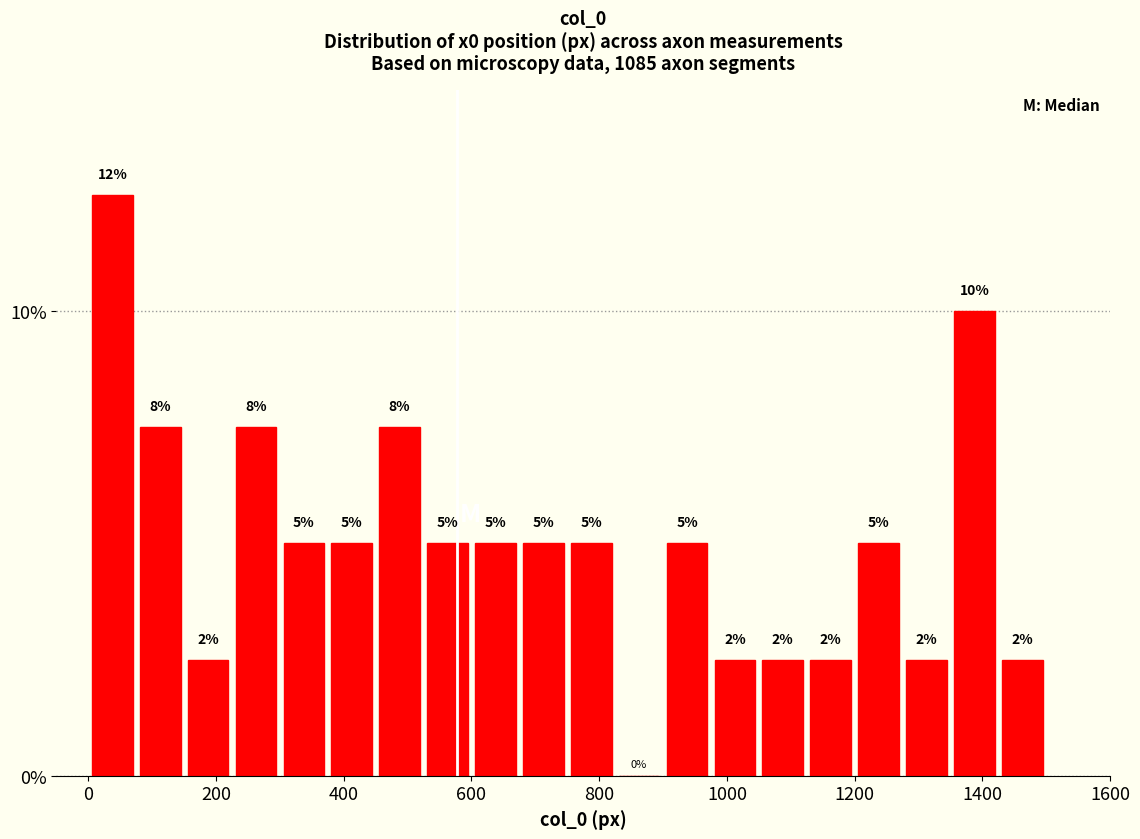

Around what value on the x-axis is the tallest bar? Give the approximate position of its centre, as read against the axis.

40